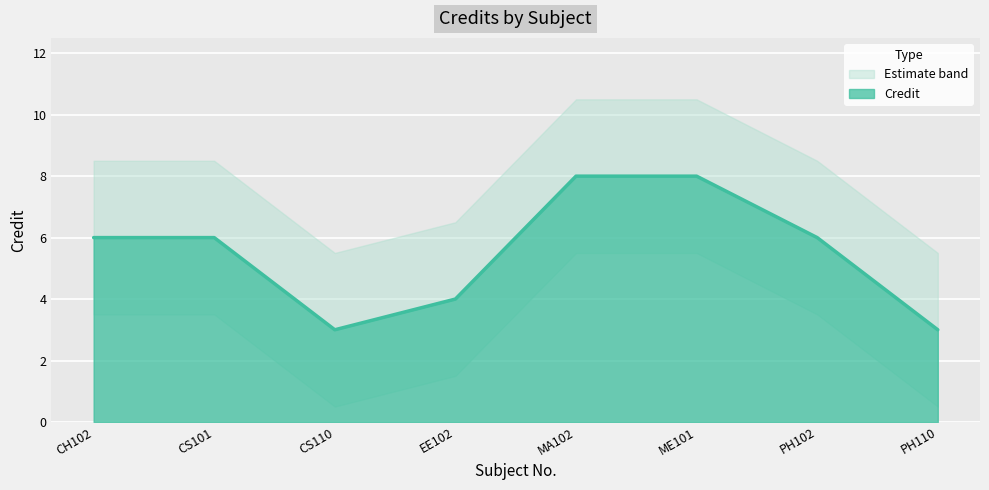

The chart shows a value of 3 at CS110. True or false?

True